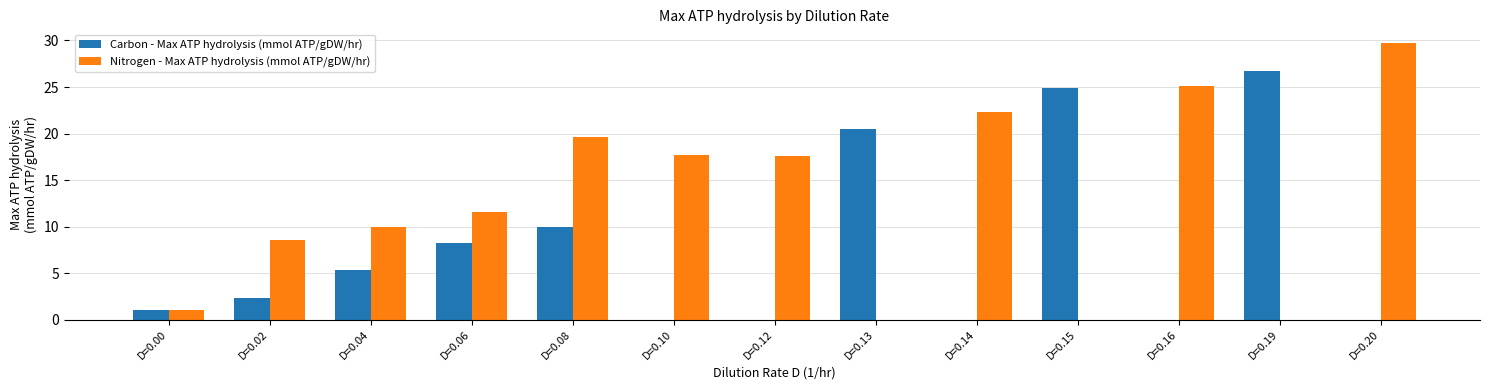

What is the sum of the Nitrogen - Max ATP hydrolysis (mmol ATP/gDW/hr) values at D=0.06 and D=0.13?

11.5